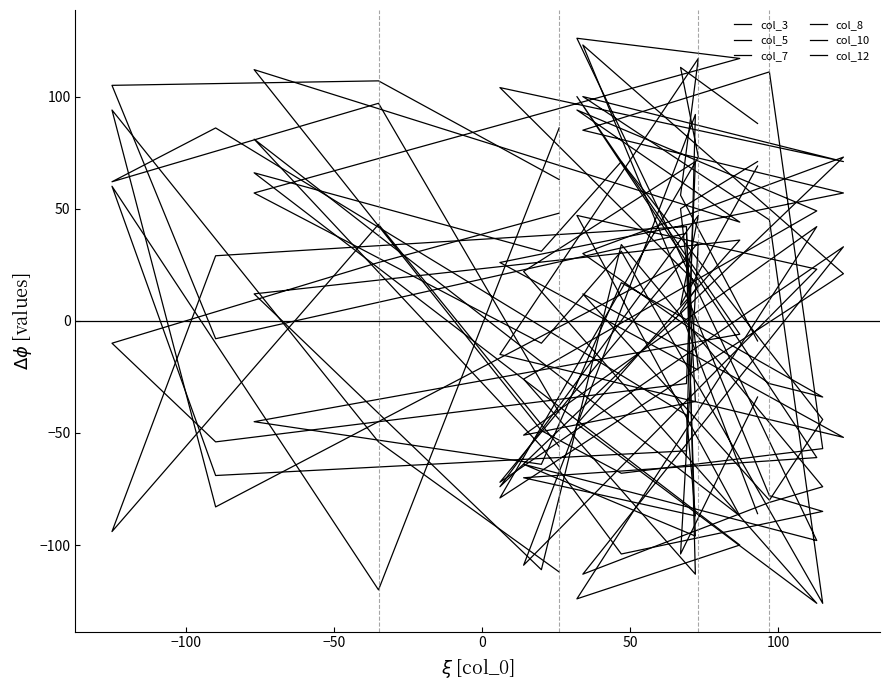

Which series has the largest range (max minus min)?

col_8